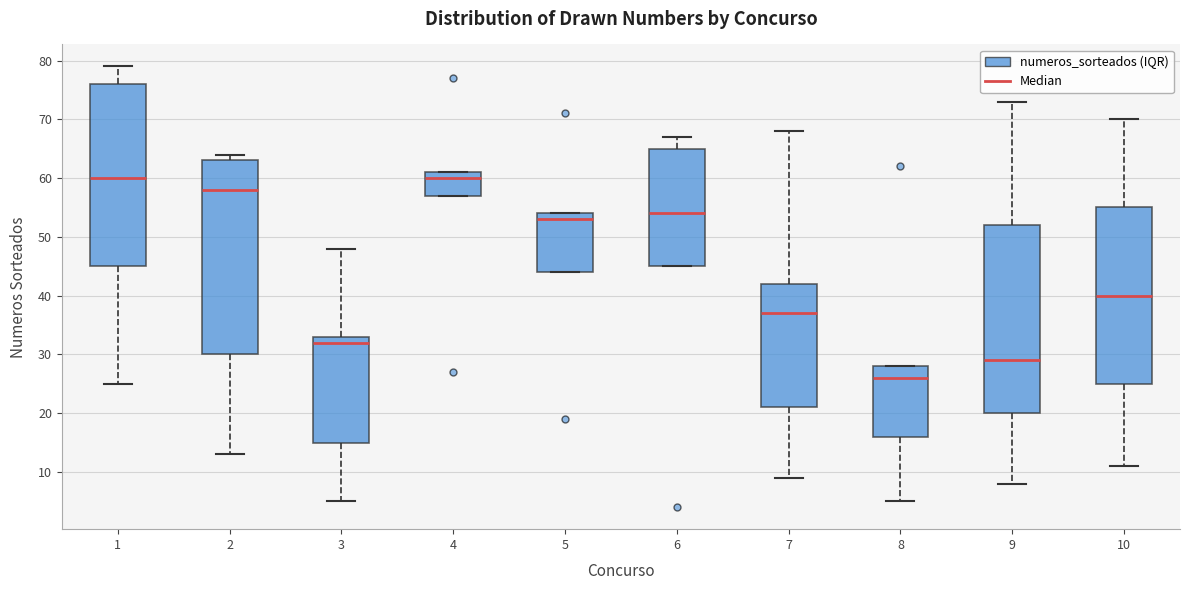

Reading left to right, transcribe this box plot: for each box, give where its median line is, the range the box spans, and where its two whiskers end, as read against the y-axis. The values are not printed on the chart, so give them approximately, as read against the axis.

1: median 60, box 45 to 76, whiskers 25 to 79
2: median 58, box 30 to 63, whiskers 13 to 64
3: median 32, box 15 to 33, whiskers 5 to 48
4: median 60, box 57 to 61, whiskers 57 to 61
5: median 53, box 44 to 54, whiskers 44 to 54
6: median 54, box 45 to 65, whiskers 45 to 67
7: median 37, box 21 to 42, whiskers 9 to 68
8: median 26, box 16 to 28, whiskers 5 to 28
9: median 29, box 20 to 52, whiskers 8 to 73
10: median 40, box 25 to 55, whiskers 11 to 70